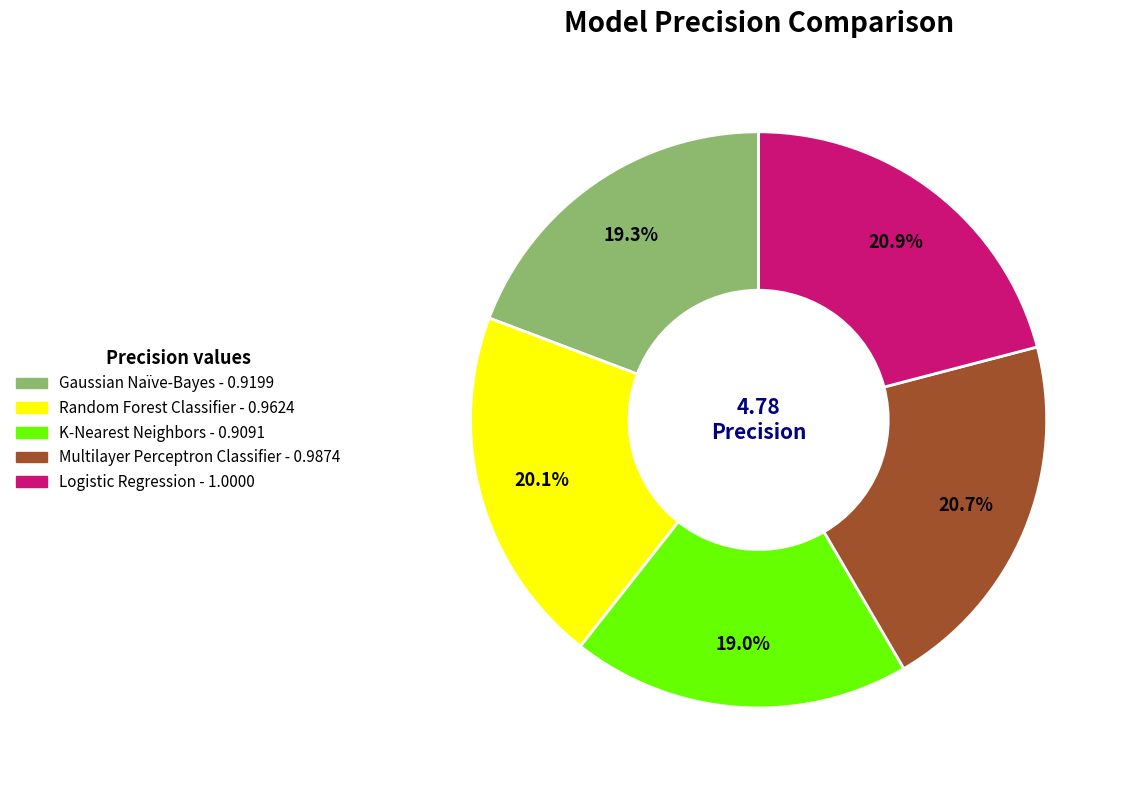

How many segments does this pie chart have?

5